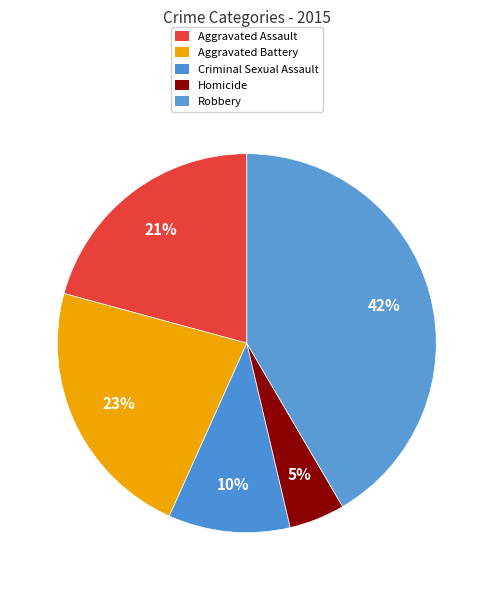

To the nearest percent, what portion does Robbery represent?

42%